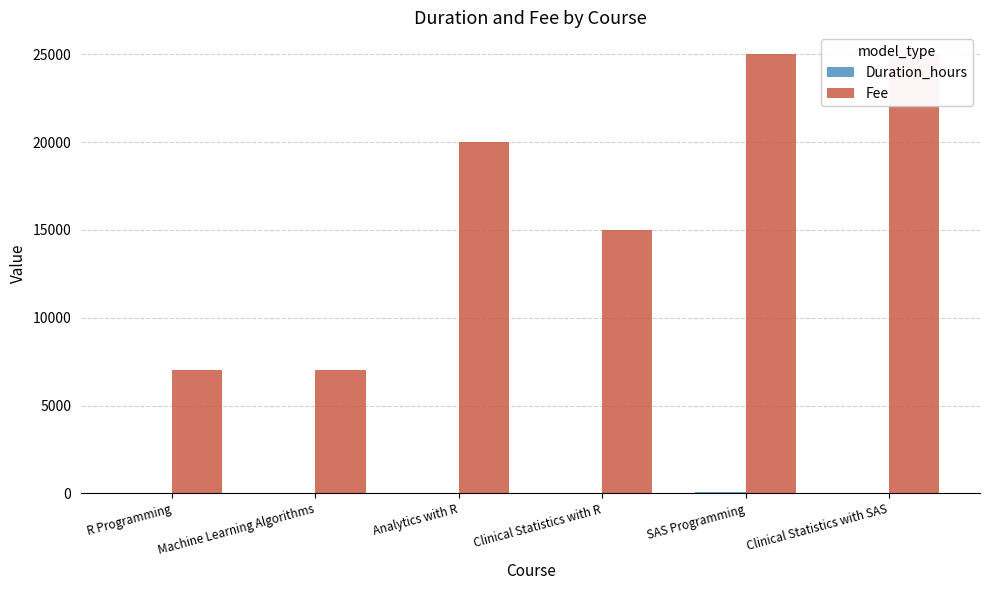

Is the value of Fee at Analytics with R greater than the value of Duration_hours at Clinical Statistics with SAS?

Yes